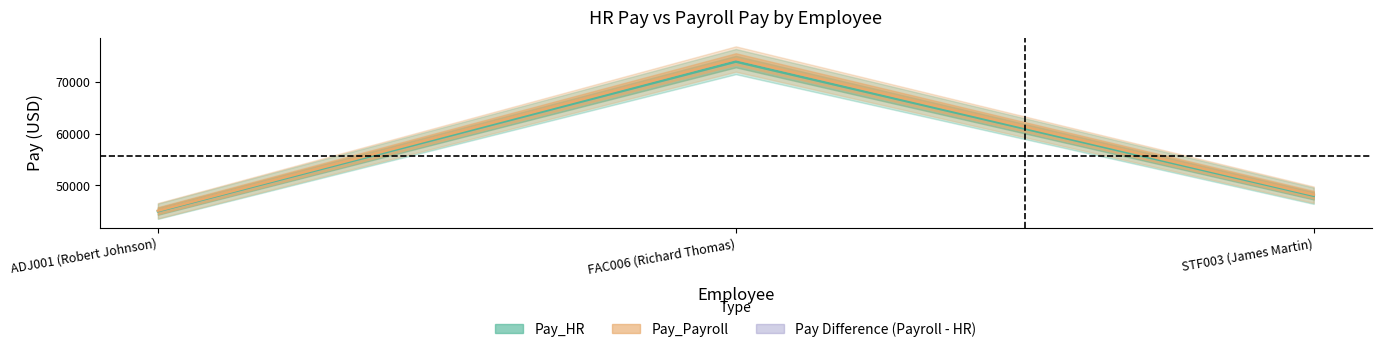

Is it true that Pay_HR equals 45000 at ADJ001 (Robert Johnson)?

True